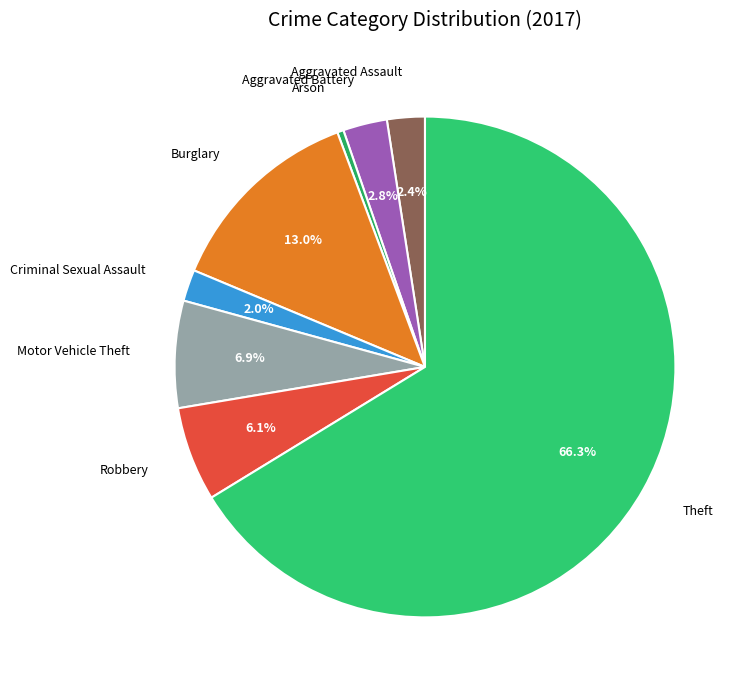

True or false: Burglary accounts for 21% of the total.

False